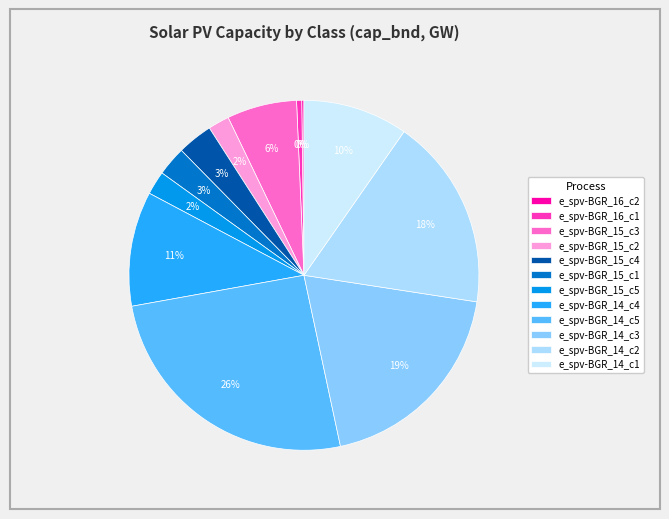

Count the number of slices in the pie.

12